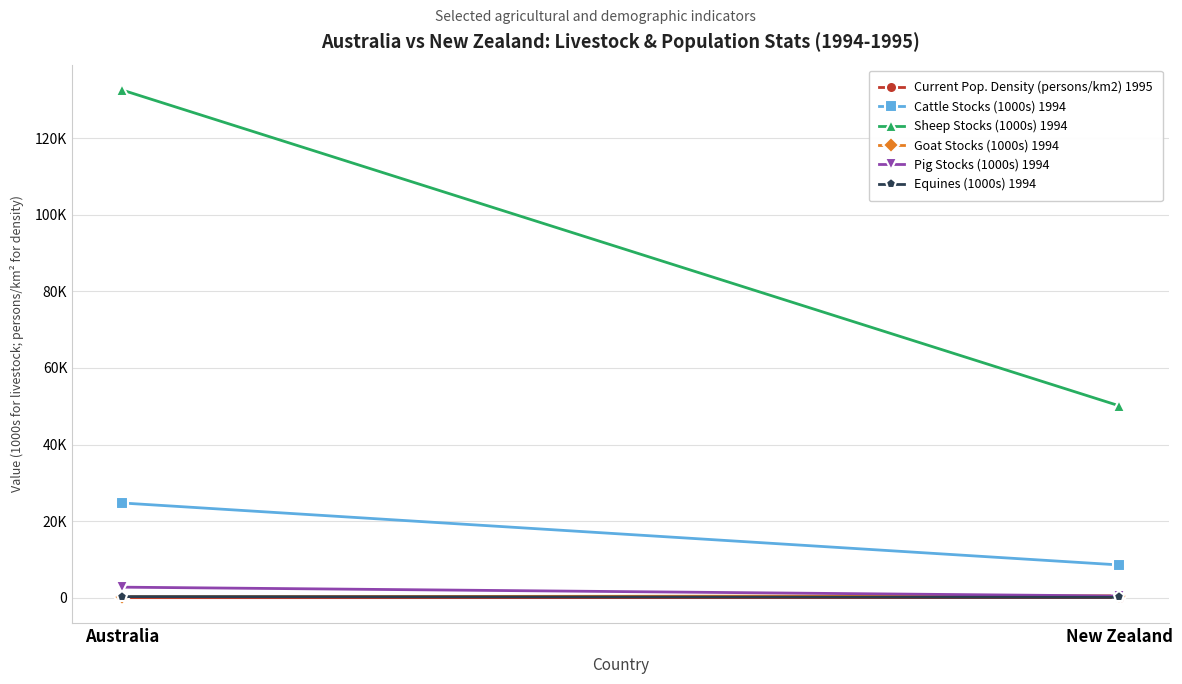

Count the Equines (1000s) 1994 values in the range 80 to 274.

2